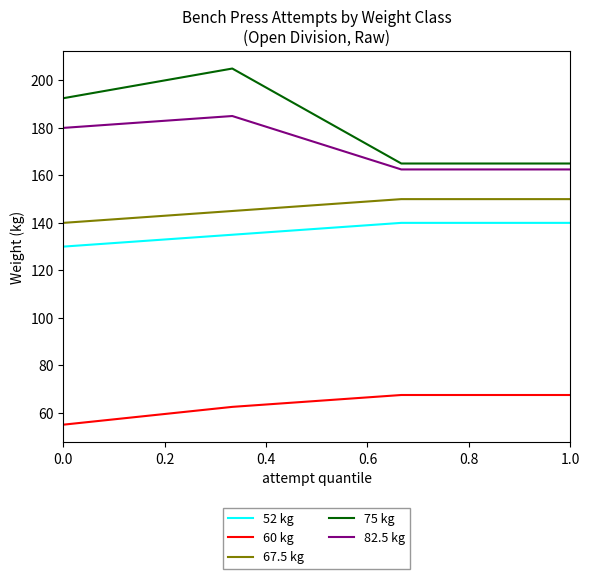

What are all the series names shown in the legend?

52 kg, 60 kg, 67.5 kg, 75 kg, 82.5 kg